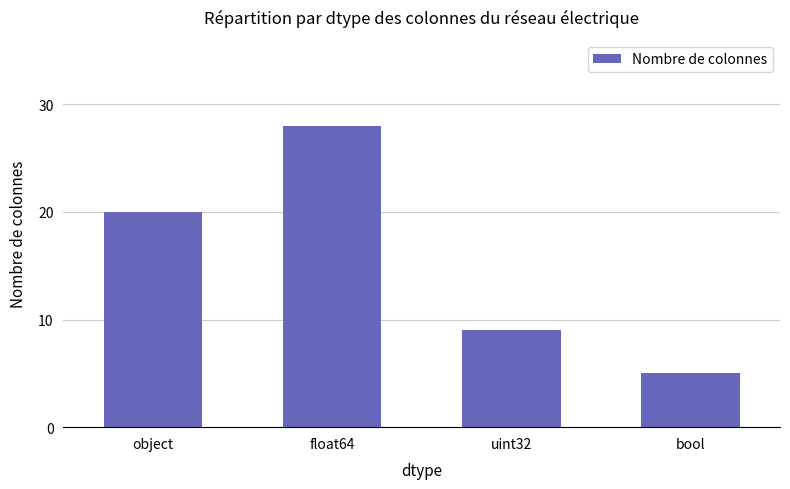

What is the sum of all values?

62